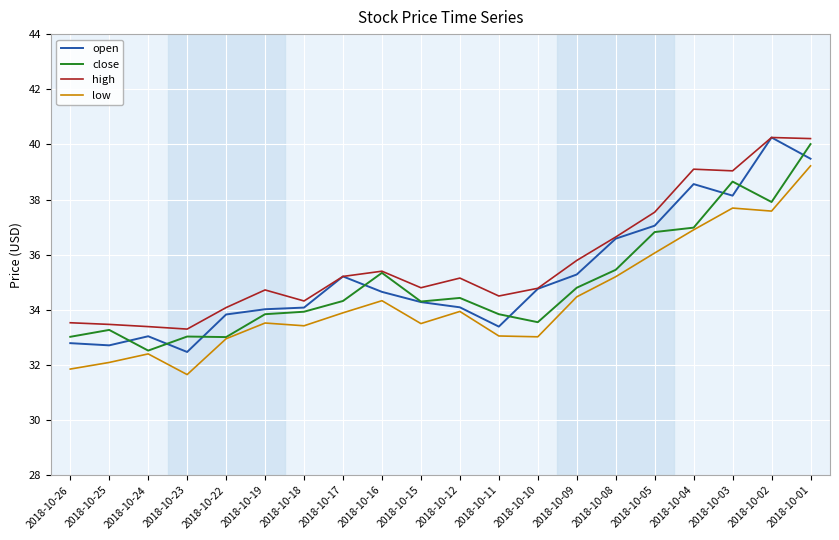

True or false: high has a value of 9.1 at 2018-10-10.

False